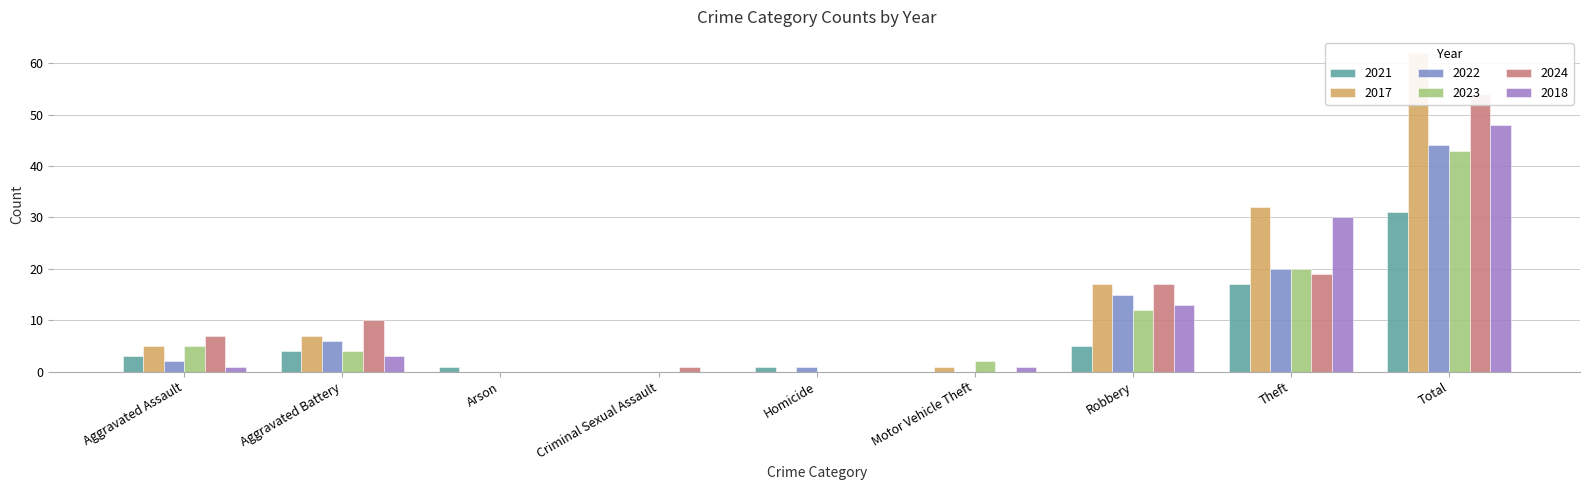

At which label does 2018 first exceed 1?

Aggravated Battery